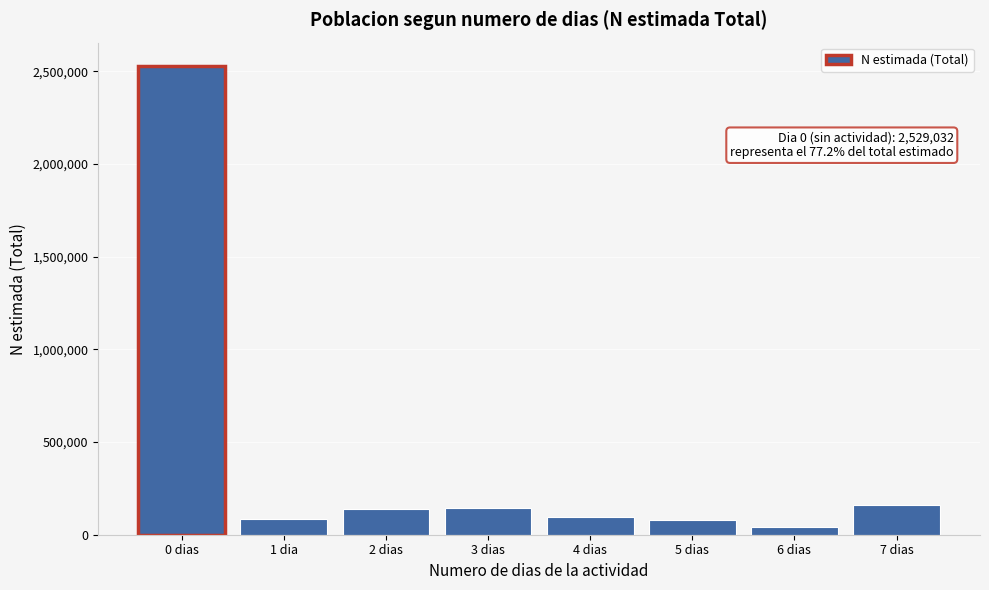

Read the value at 1 dia.

87276